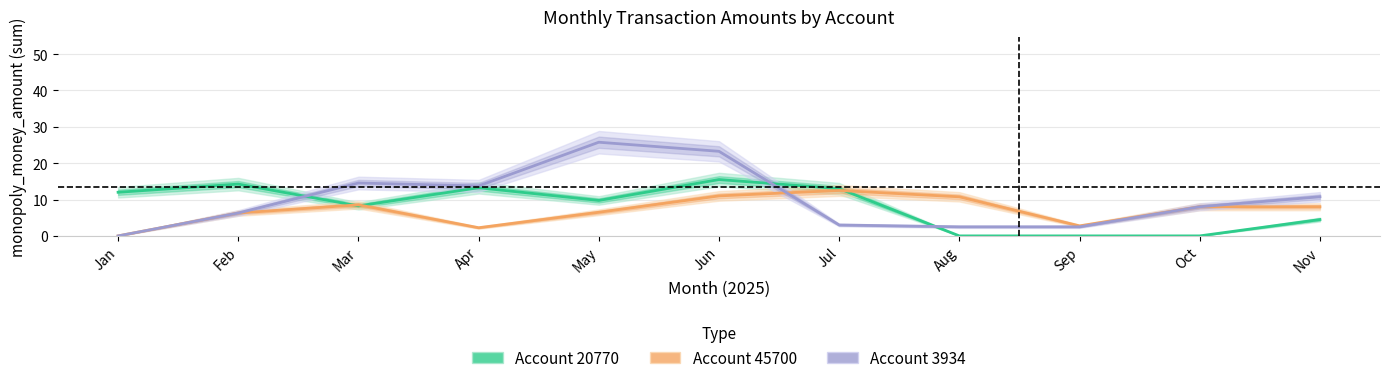

True or false: Account 45700 has more than 2 interior local peaks.

False